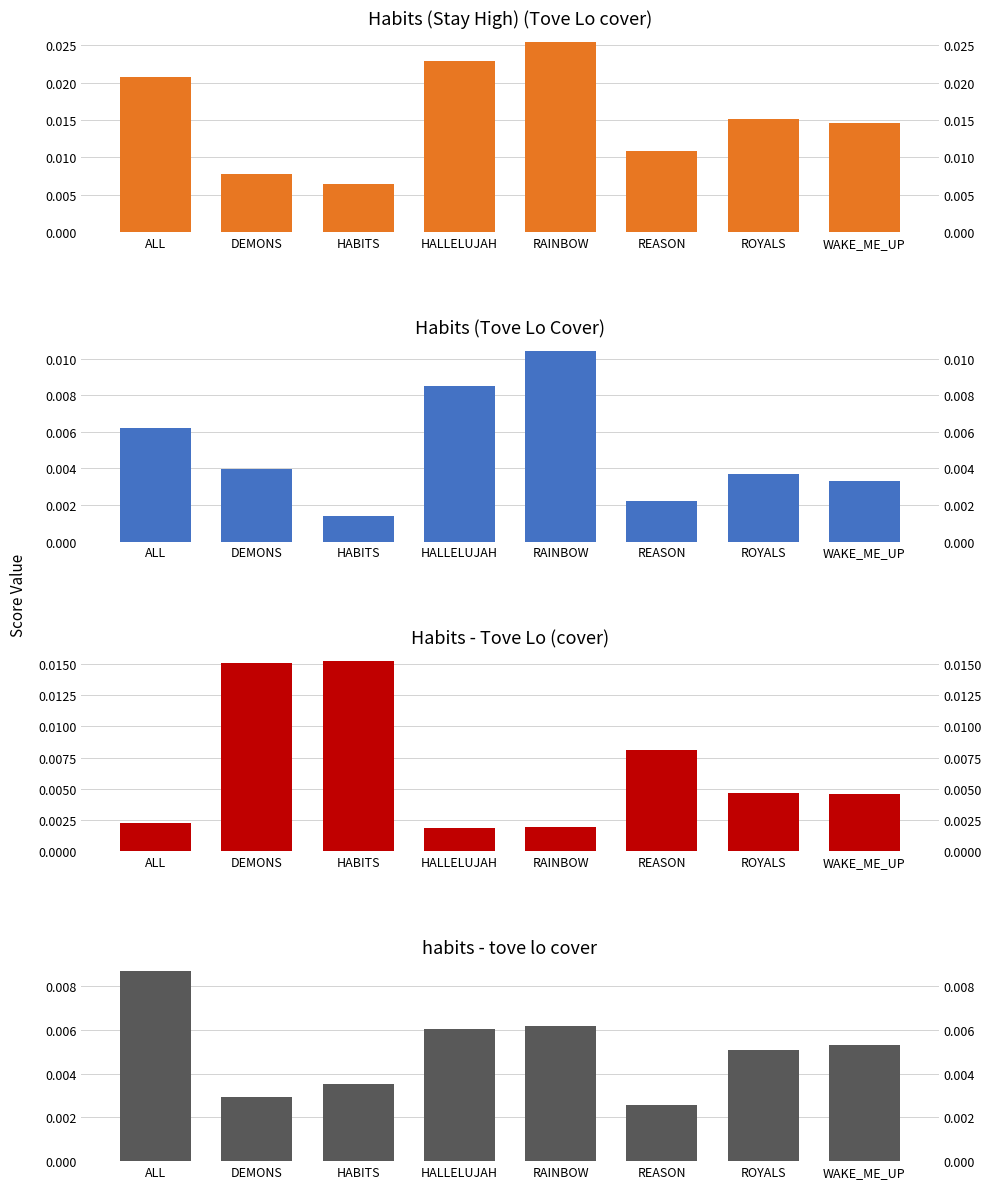

What position from the left is WAKE_ME_UP?

8